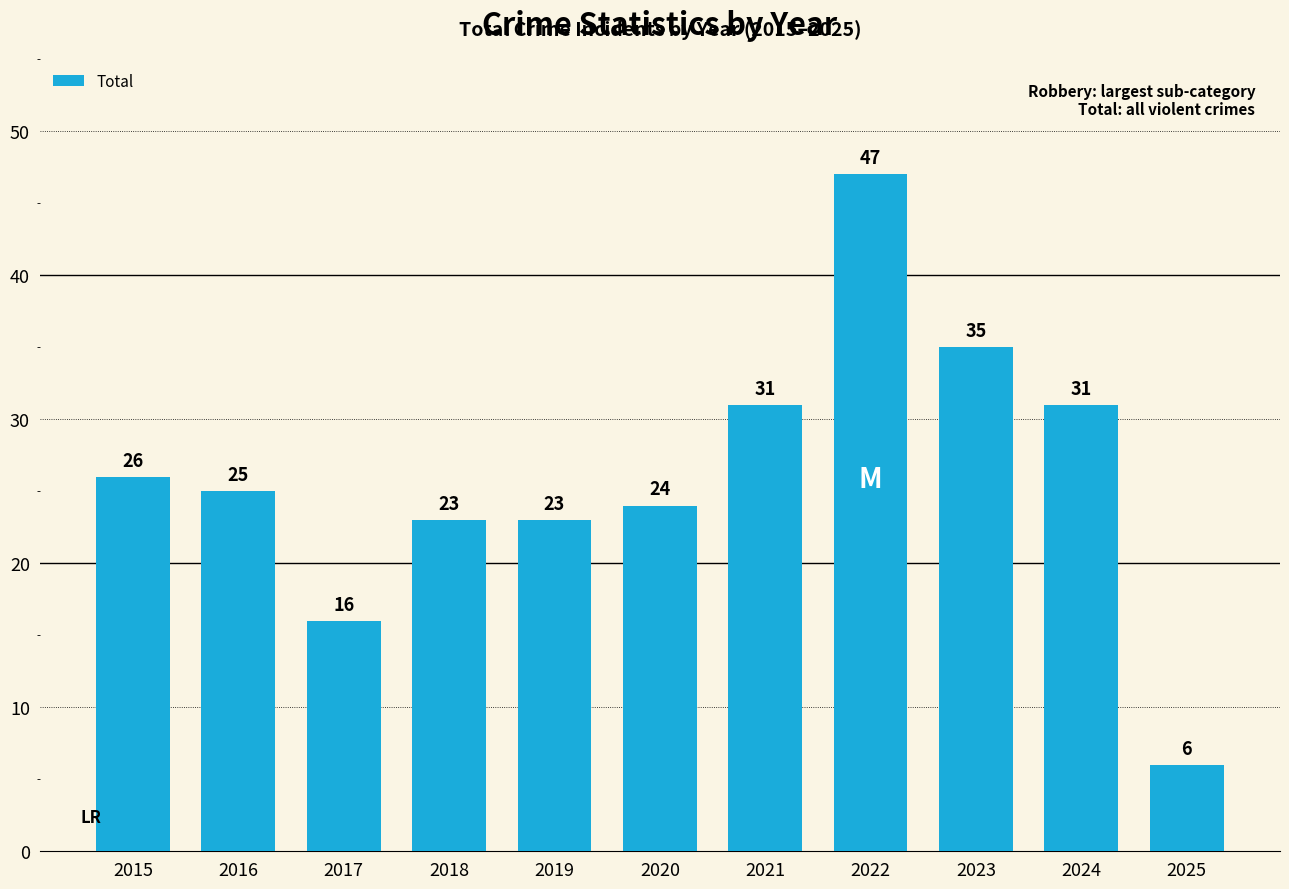

True or false: the data shows 8 at 2020.

False